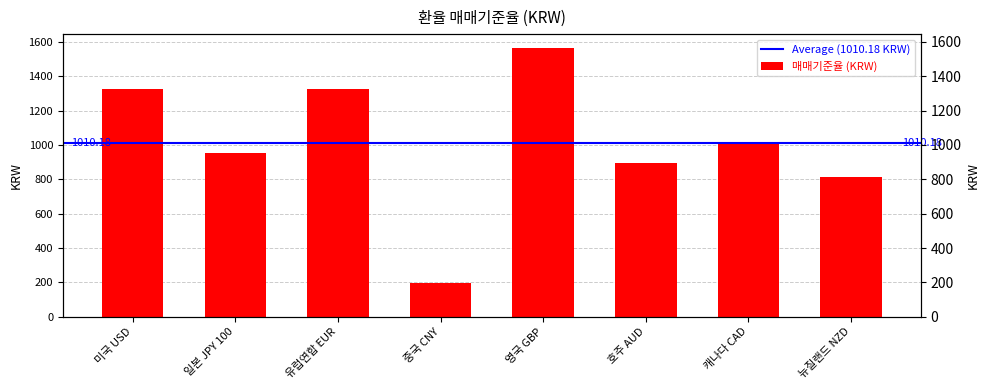

True or false: the data shows 1326.7 at 유럽연합 EUR.

True